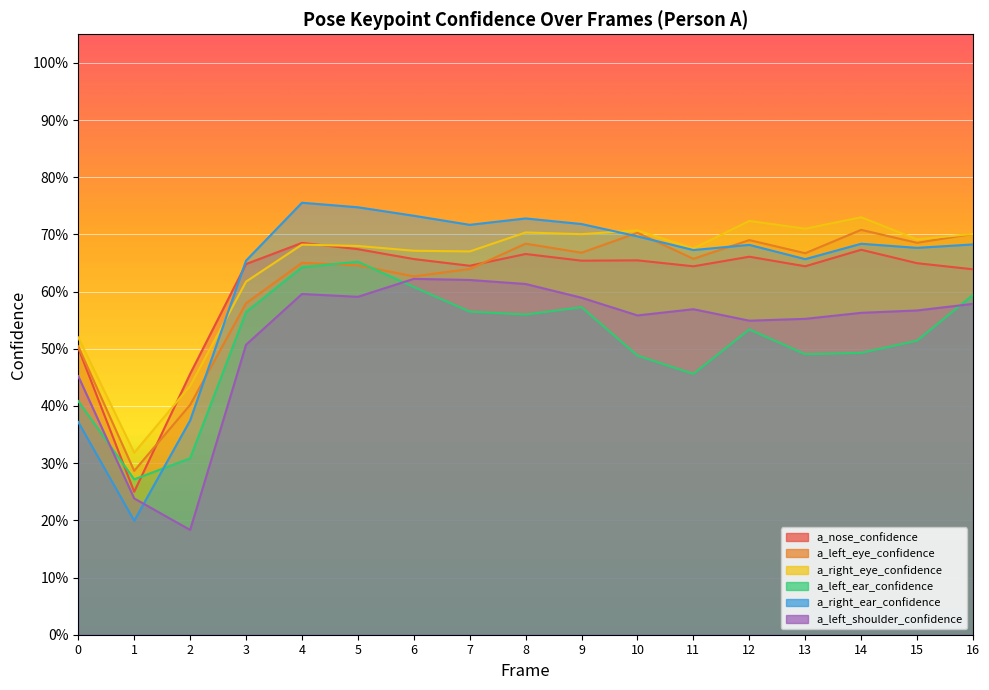

What is the smallest value displayed?

0.2